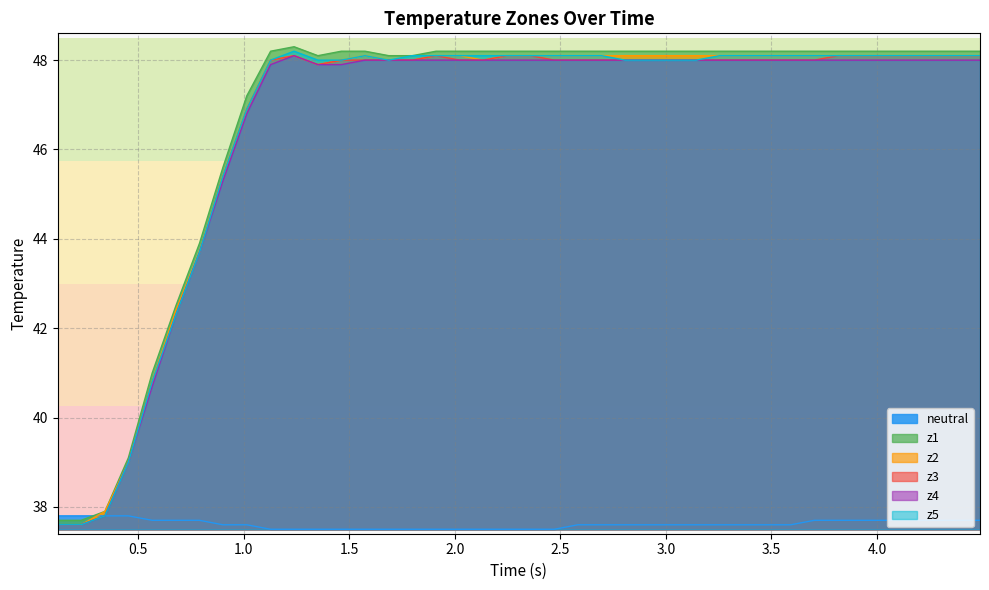

True or false: z1 has more than 2 points higher than both neighbors.

False